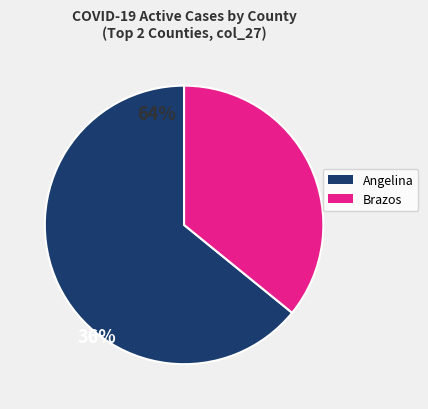

How many segments does this pie chart have?

2